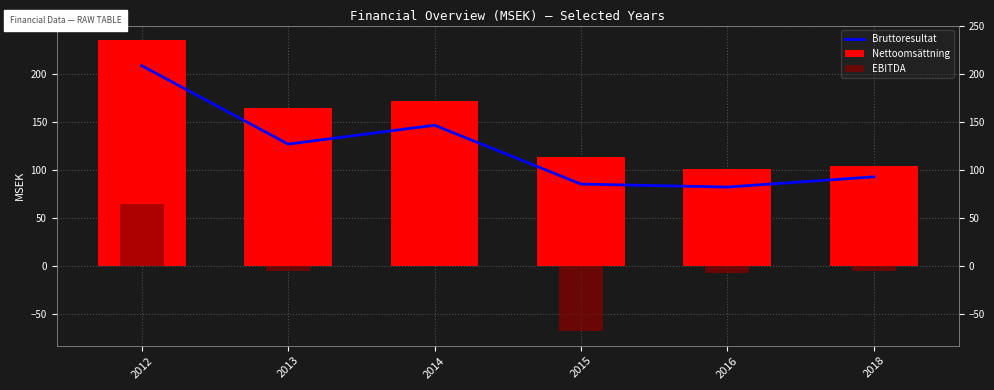

List the series in order of their peak value, lowest first.

EBITDA, Bruttoresultat, Nettoomsättning